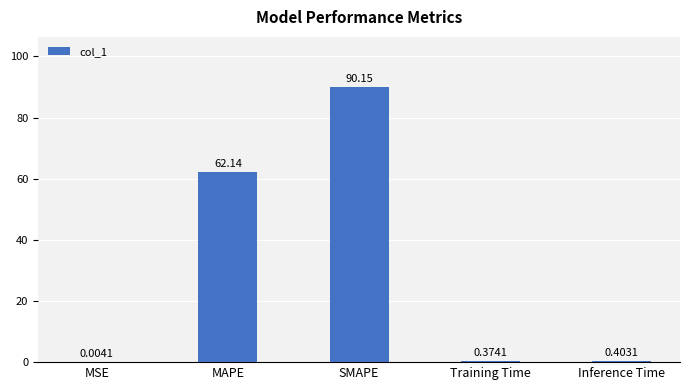

What is the sum of the values at Training Time and Inference Time?

0.8